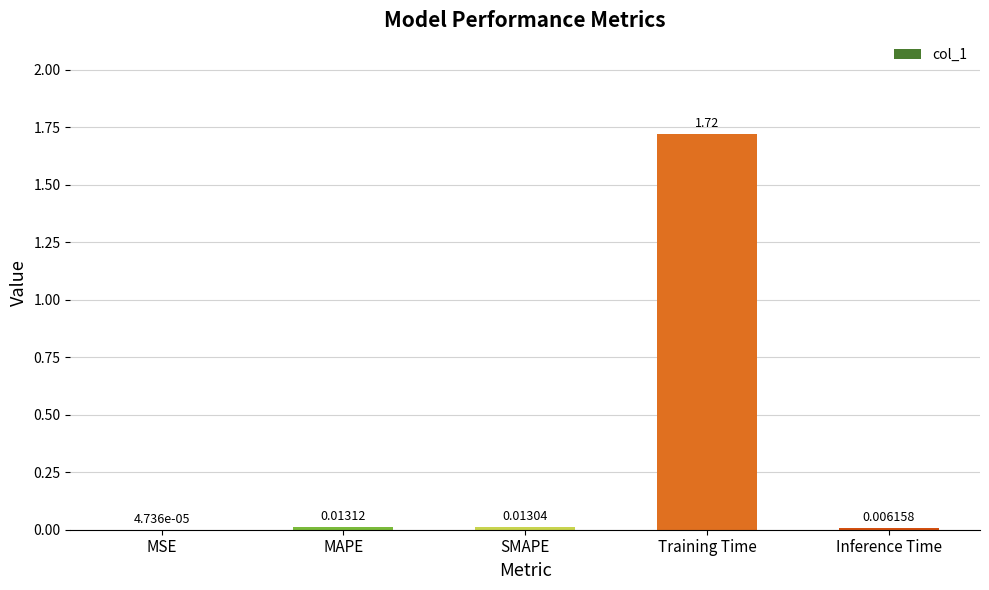

Which has a higher value, SMAPE or MSE?

SMAPE